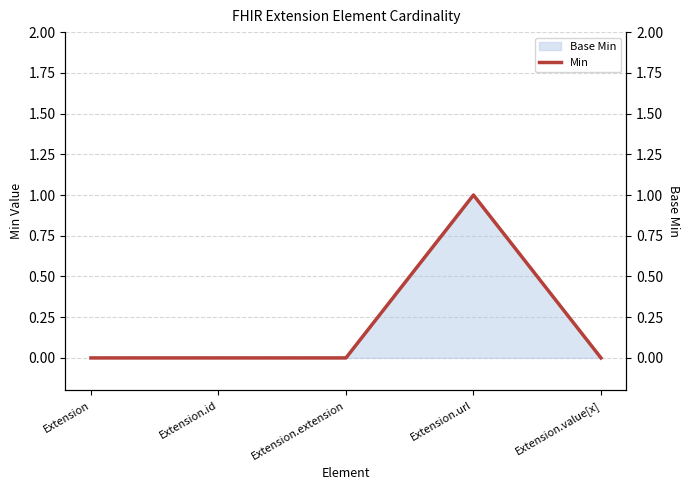

The Min series shows 1 at Extension.url. True or false?

False